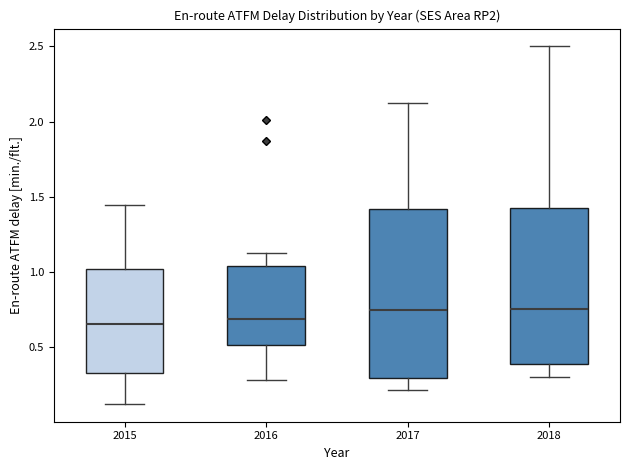

Which box is the tallest, from its lower edge to its upper edge?

2017